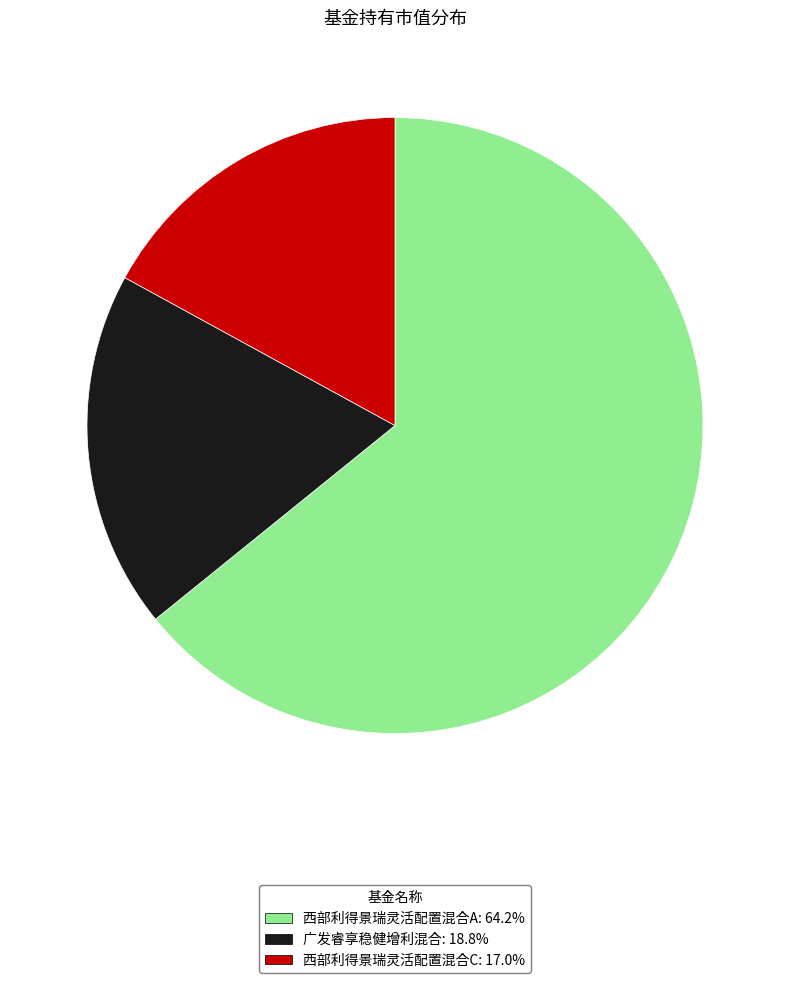

The 西部利得景瑞灵活配置混合A slice represents 71% of the pie. True or false?

False